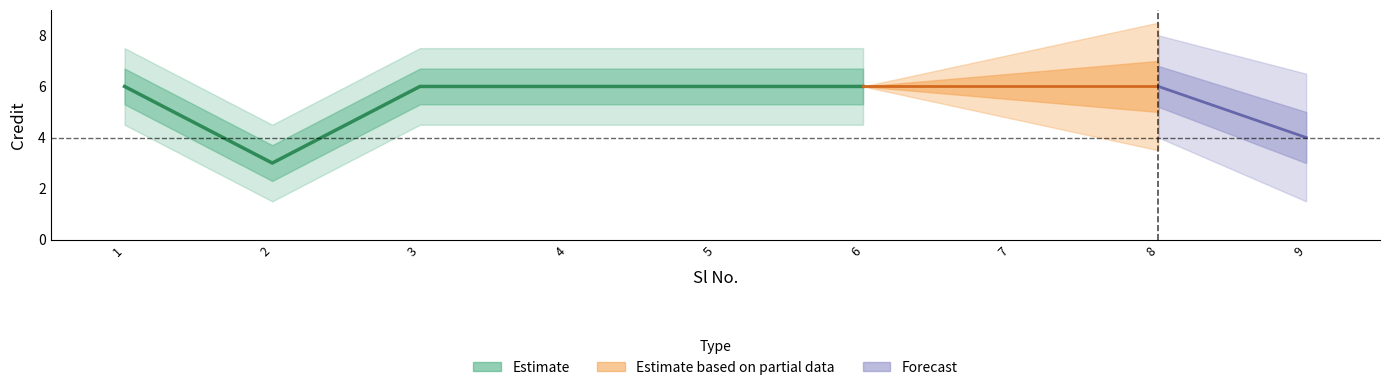

True or false: Estimate based on partial data and Estimate cross at least once.

False